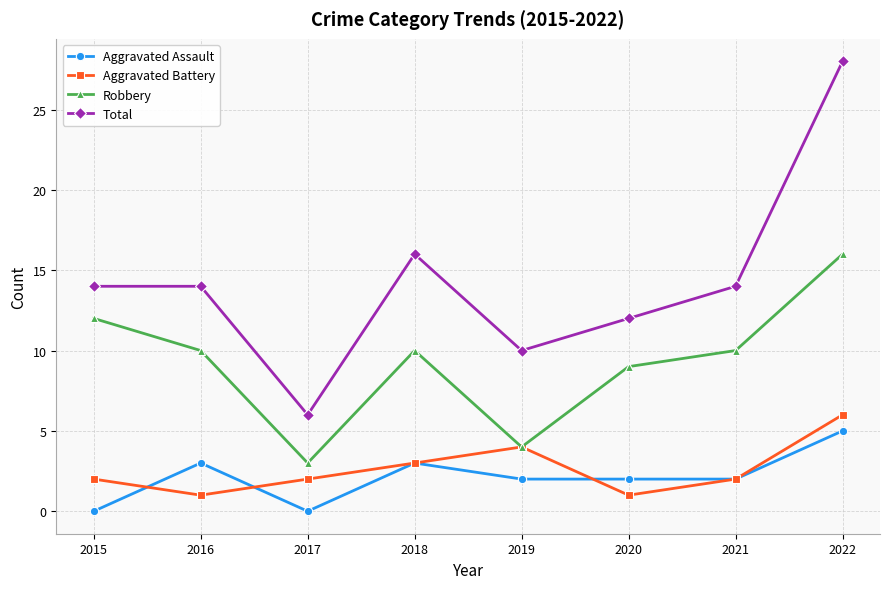

Where is the first local minimum for Aggravated Assault?

2017